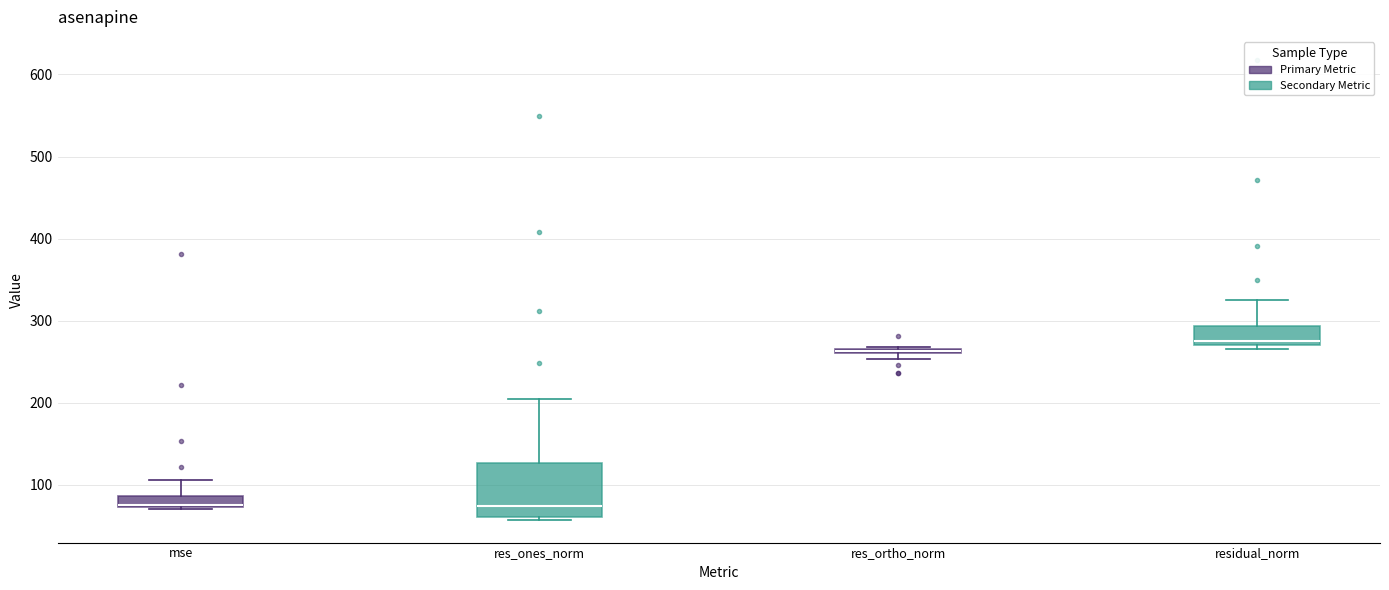

Comparing the boxes themselves (not the whiskers), which one is the tallest?

res_ones_norm